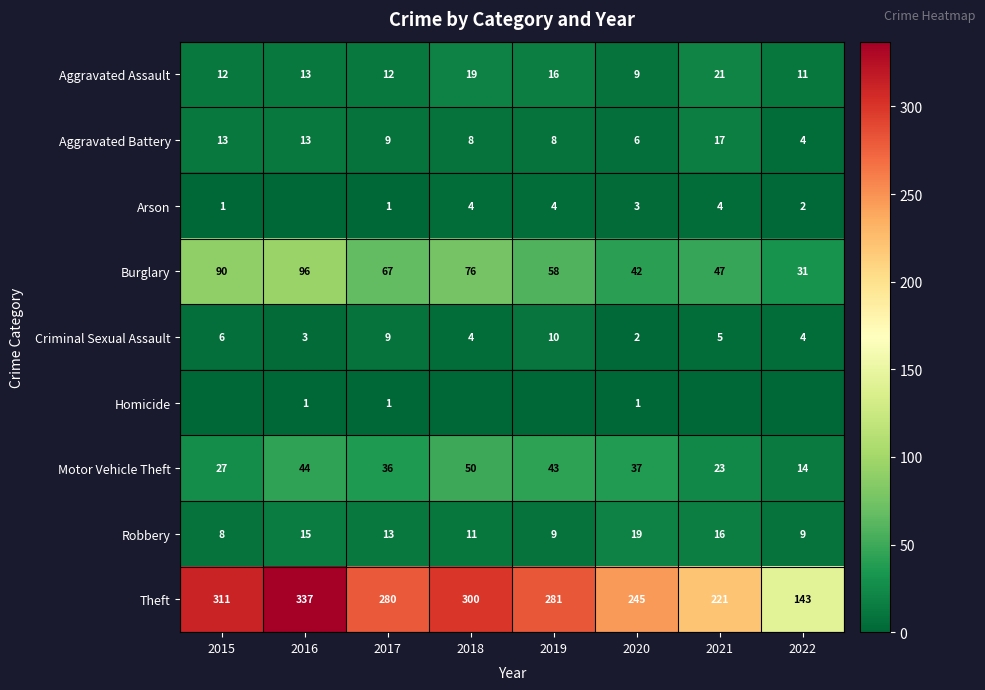

What is the difference between the Robbery values at 2021 and 2019?

7